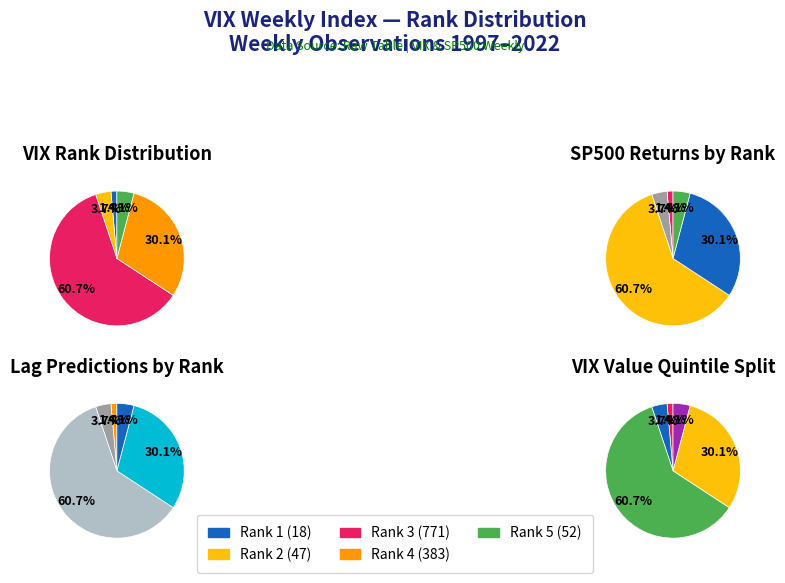

Which category has the smallest portion of the pie?

rank_1